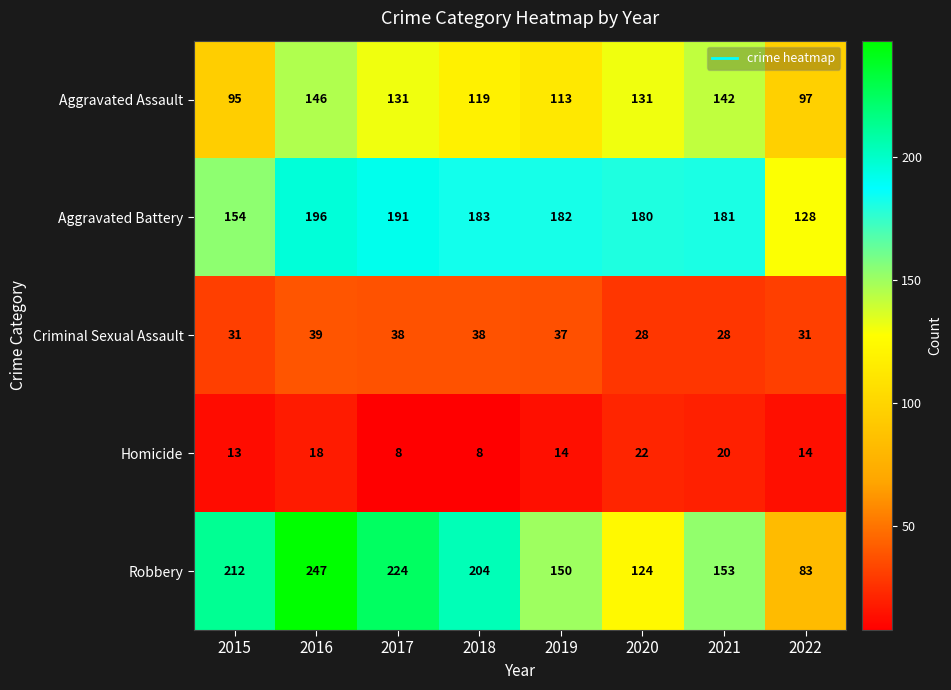

List the series in order of their peak value, lowest first.

Homicide, Criminal Sexual Assault, Aggravated Assault, Aggravated Battery, Robbery